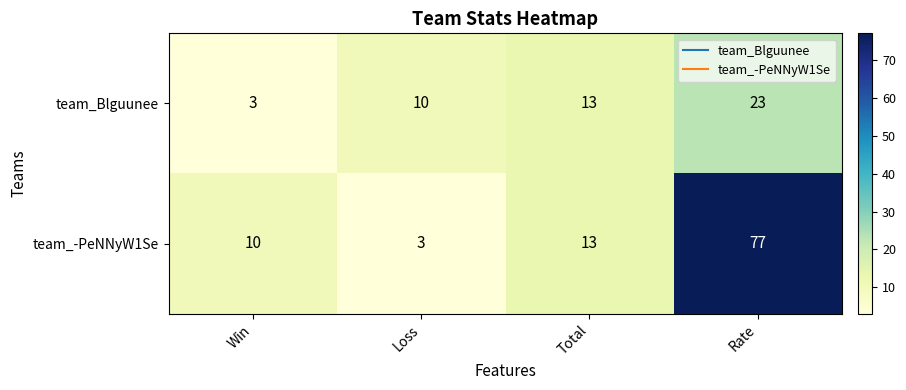

What is the sum of all team_-PeNNyW1Se values?

103